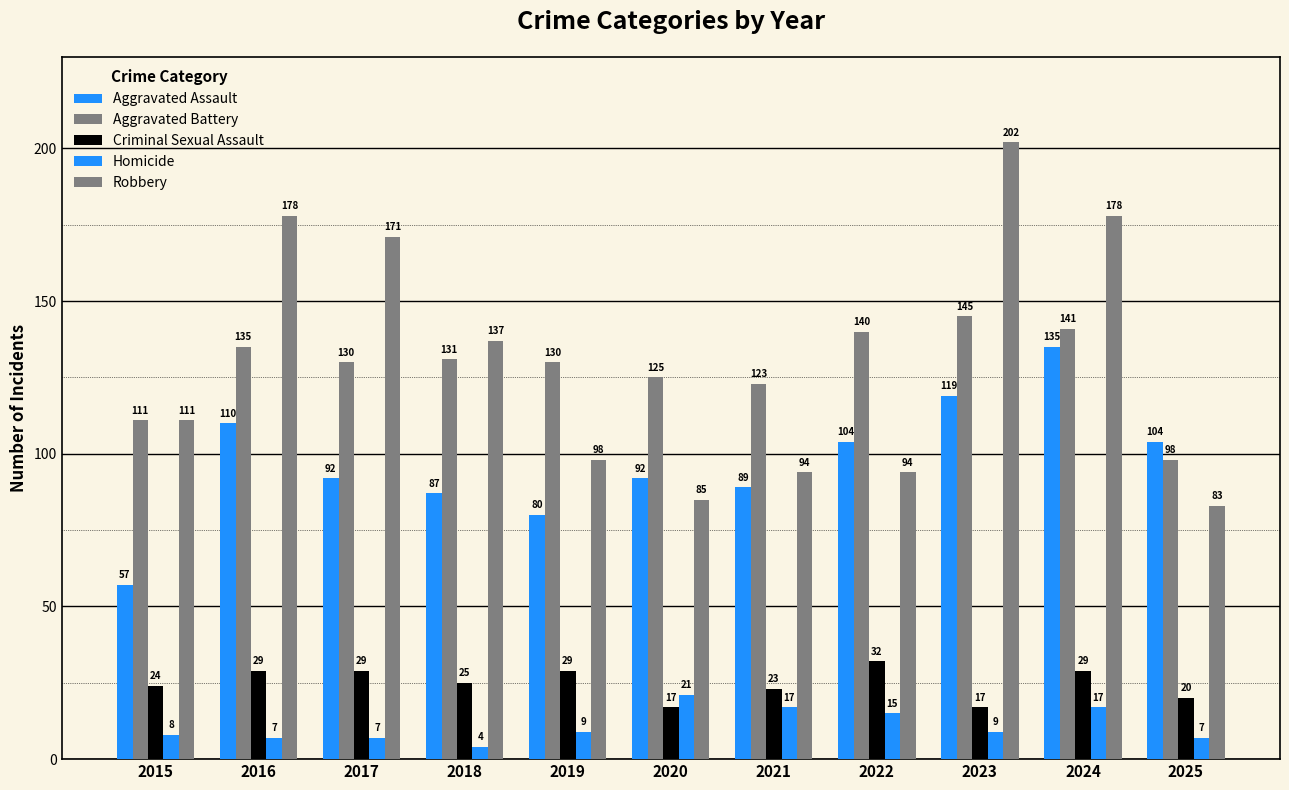

At which label is Aggravated Assault closest to 96?

2017